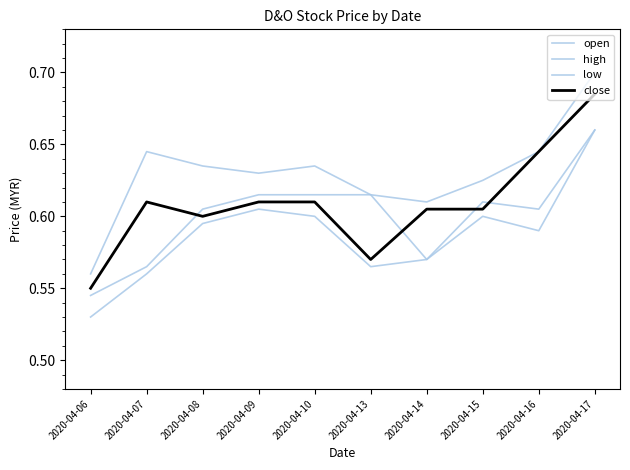

The high series shows 0.6 at 2020-04-10. True or false?

True